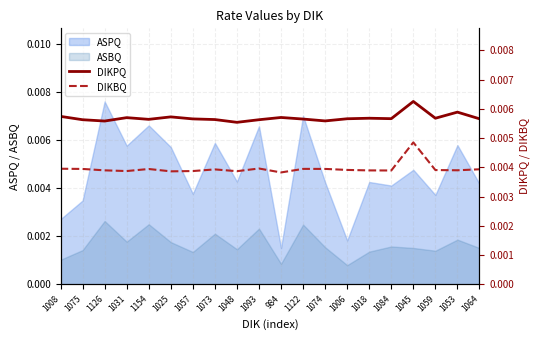

Where is ASPQ nearest to the value 0?

984